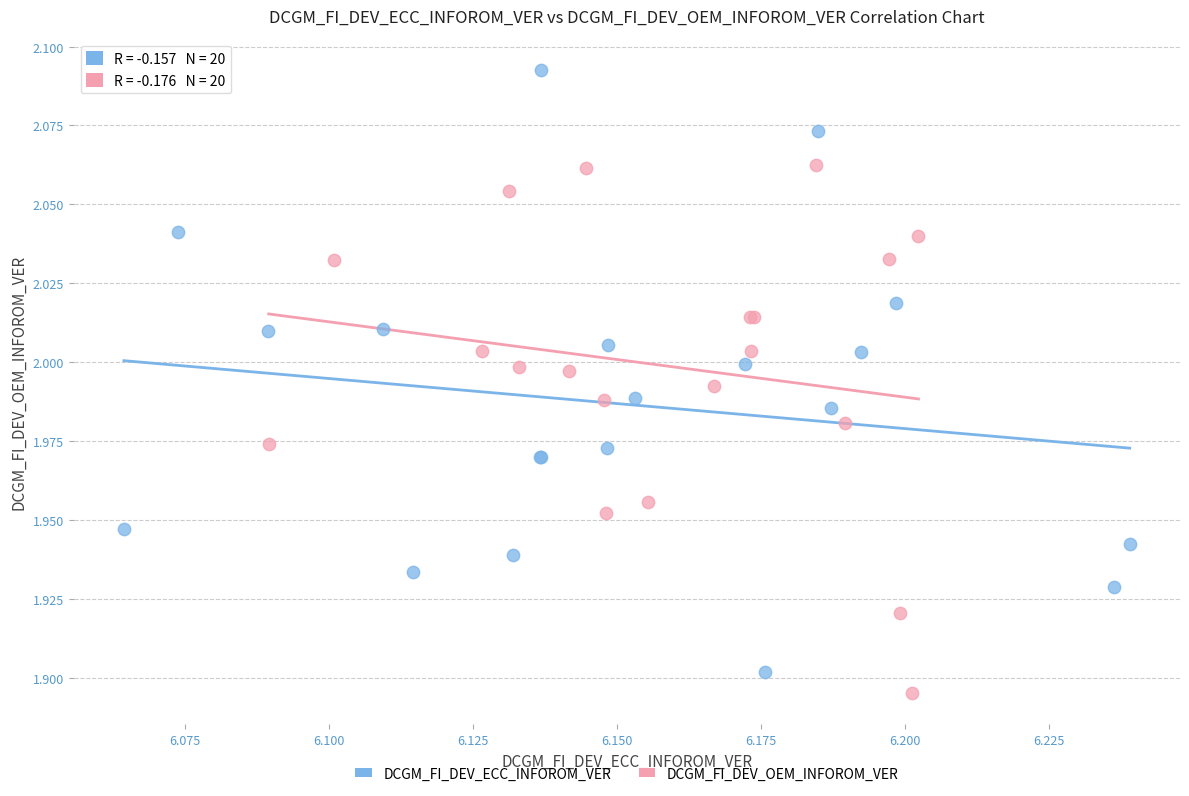

Which series has the largest Y range (max minus min)?

DCGM_FI_DEV_ECC_INFOROM_VER